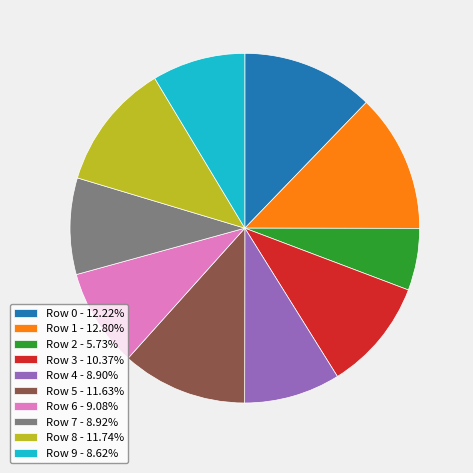

True or false: Row 8 accounts for 19% of the total.

False